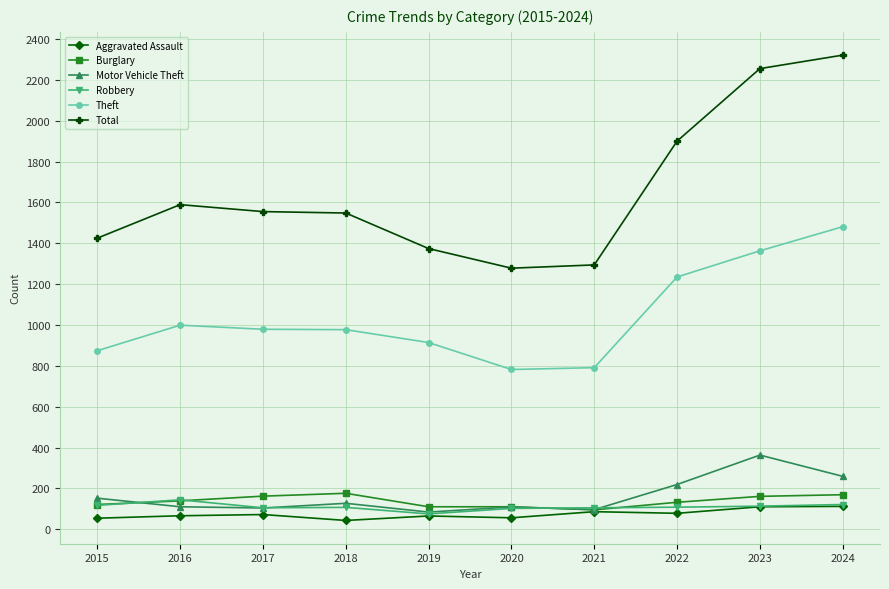

What is the value of the Motor Vehicle Theft point at the 7th from the left?

96